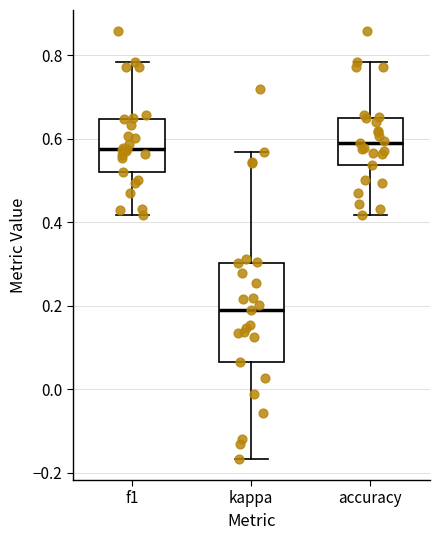

Comparing the boxes themselves (not the whiskers), which one is the tallest?

kappa